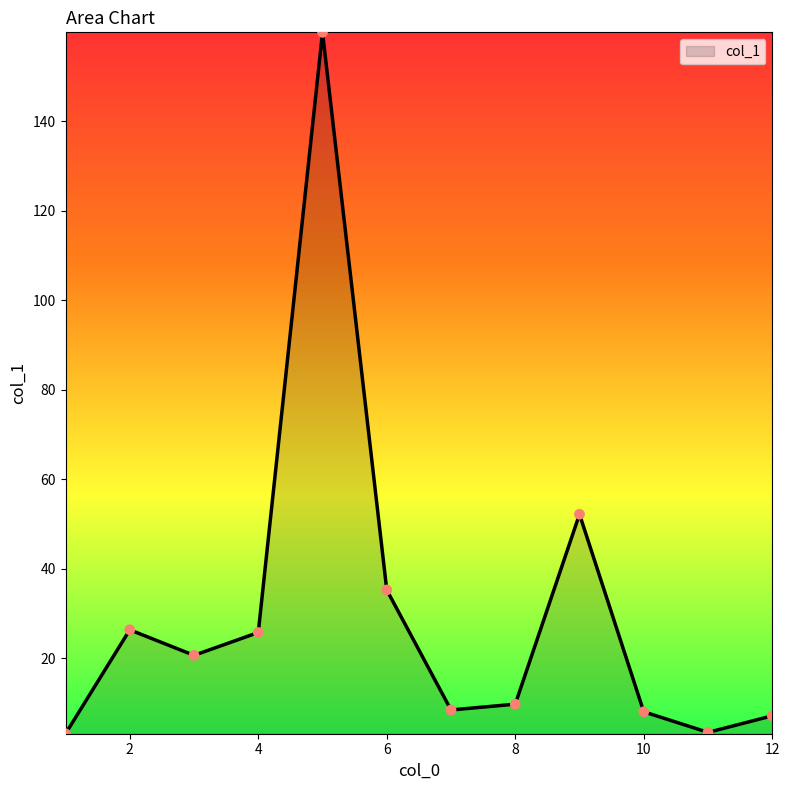

What is the minimum value shown in the chart?

3.2